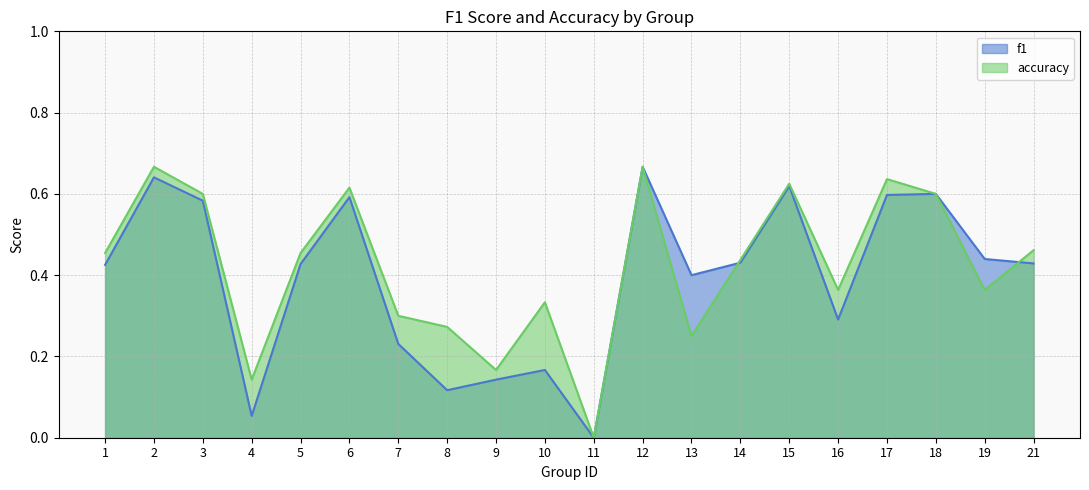

At which category does accuracy reach its first local peak?

2